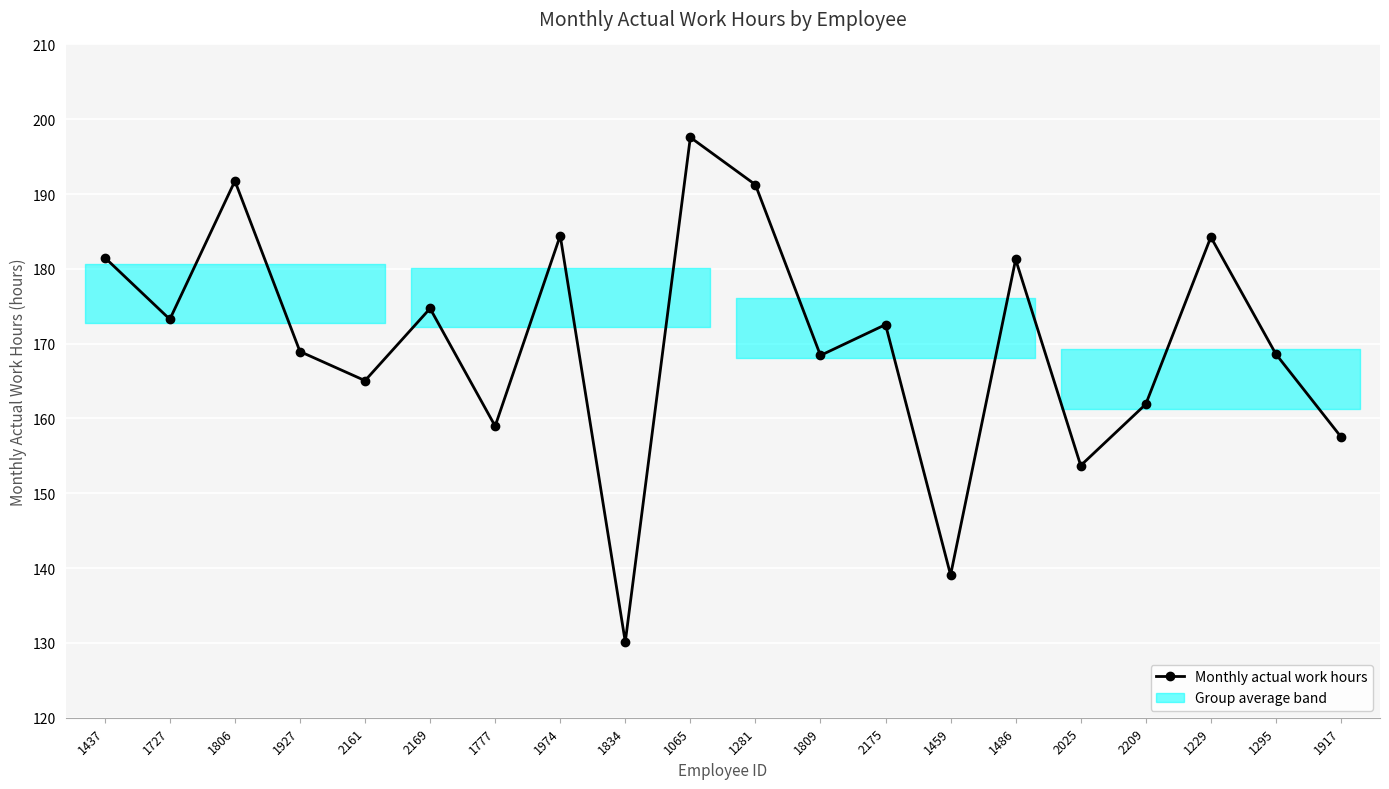

Read the value at 2025.

153.7